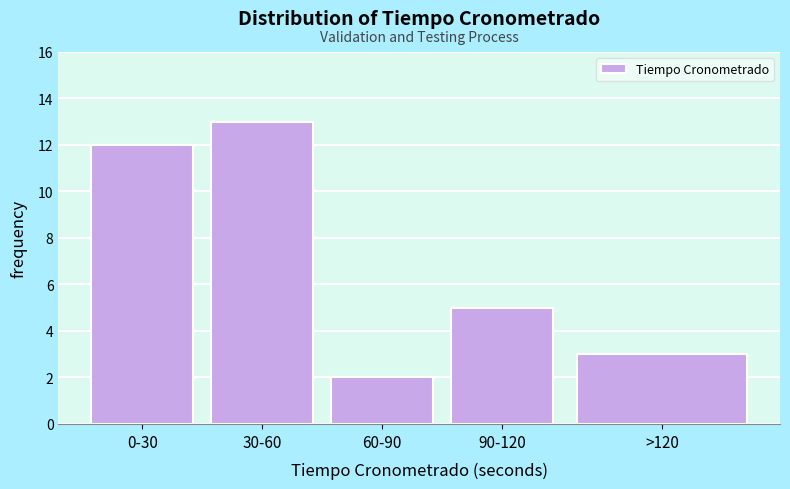

Reading left to right, what are all the values shown in this chart?

0-30=12	30-60=13	60-90=2	90-120=5	>120=3